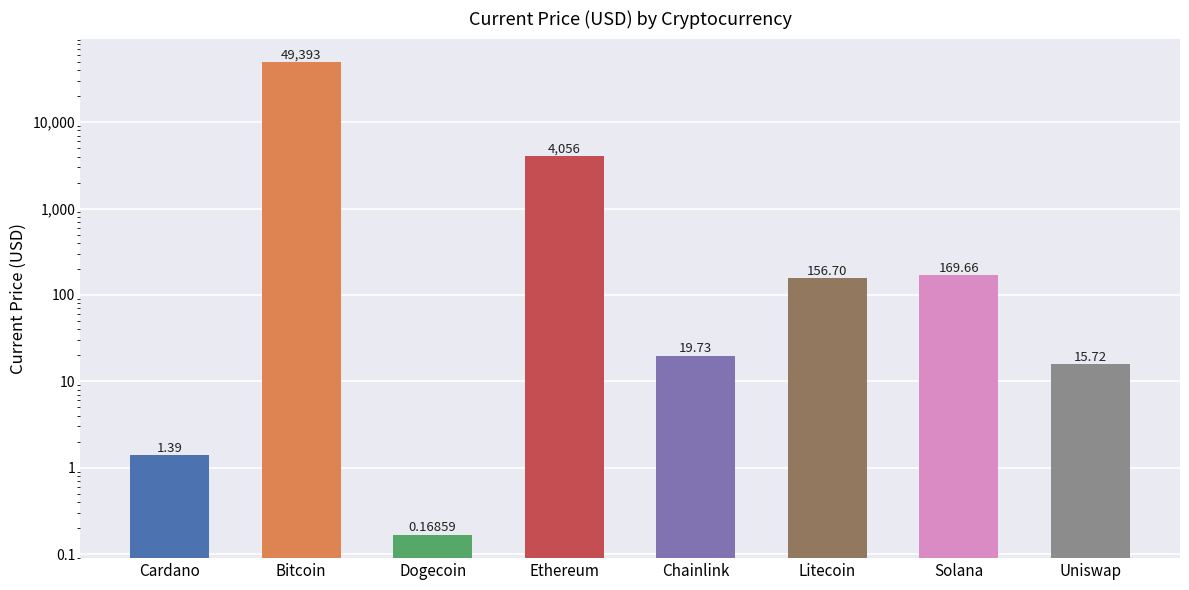

Rank the categories by value from lowest to highest.

Dogecoin, Cardano, Uniswap, Chainlink, Litecoin, Solana, Ethereum, Bitcoin